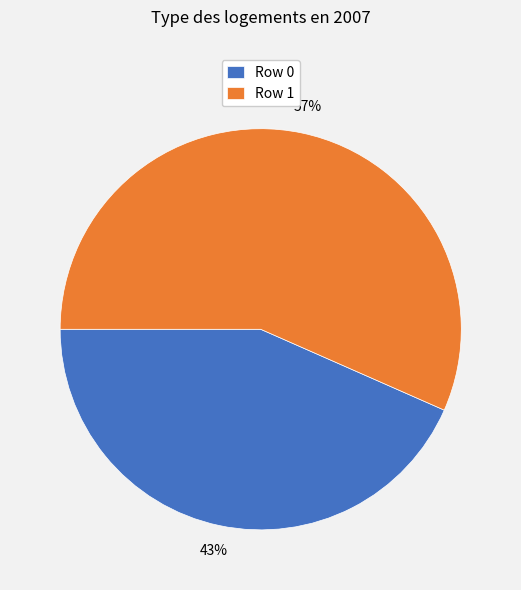

To the nearest percent, what portion does Row 0 represent?

43%